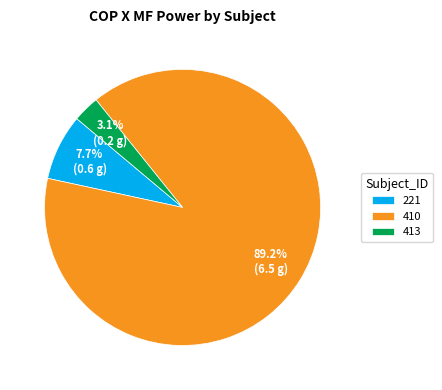

What percentage is the 413 slice, to the nearest percent?

3%